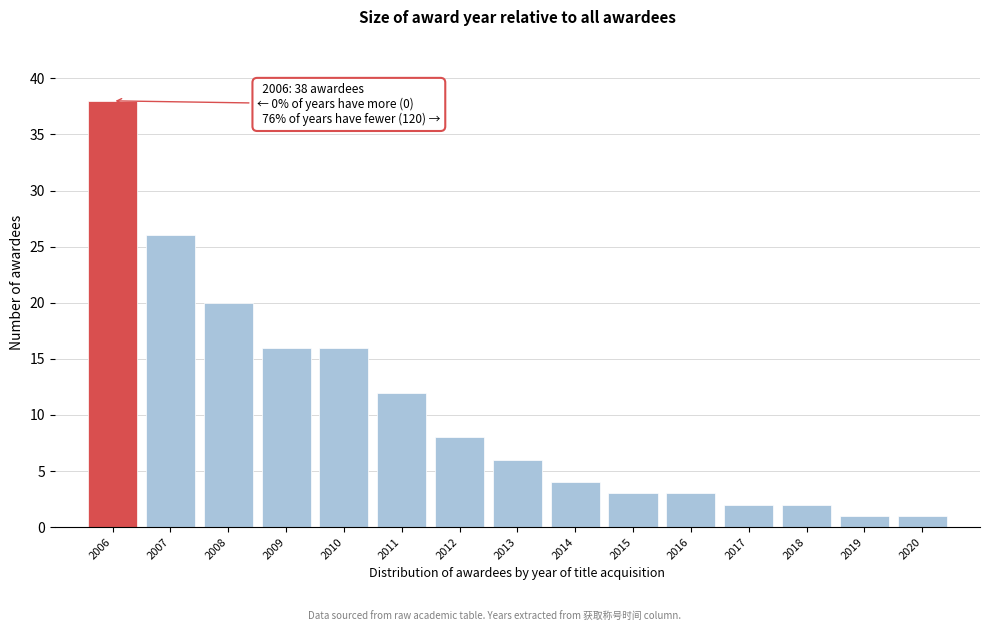

Reading right to left, extract all data points from this chart.

1	1	2	2	3	3	4	6	8	12	16	16	20	26	38